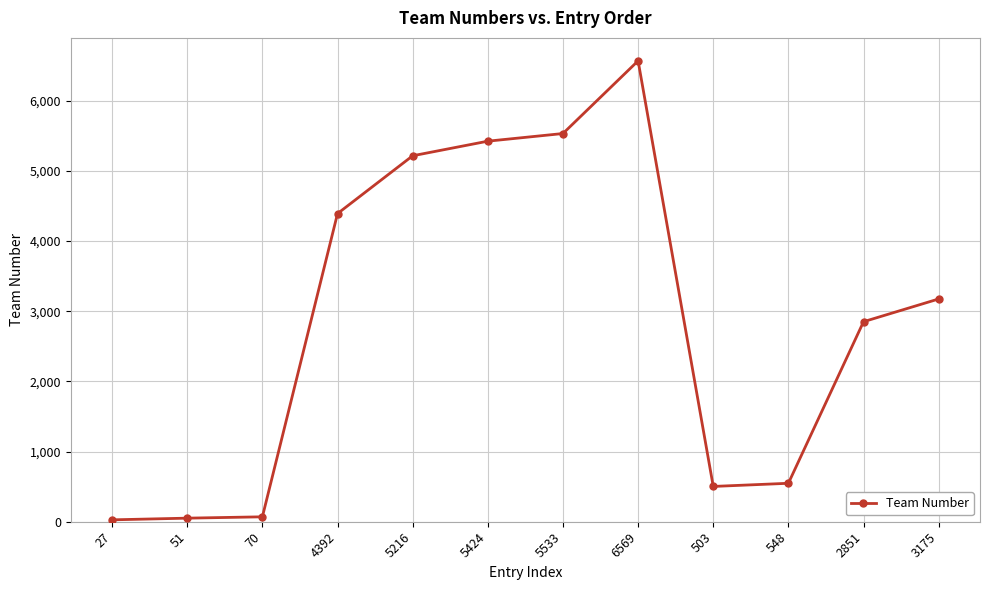

Which category has the highest value across all series?

6569